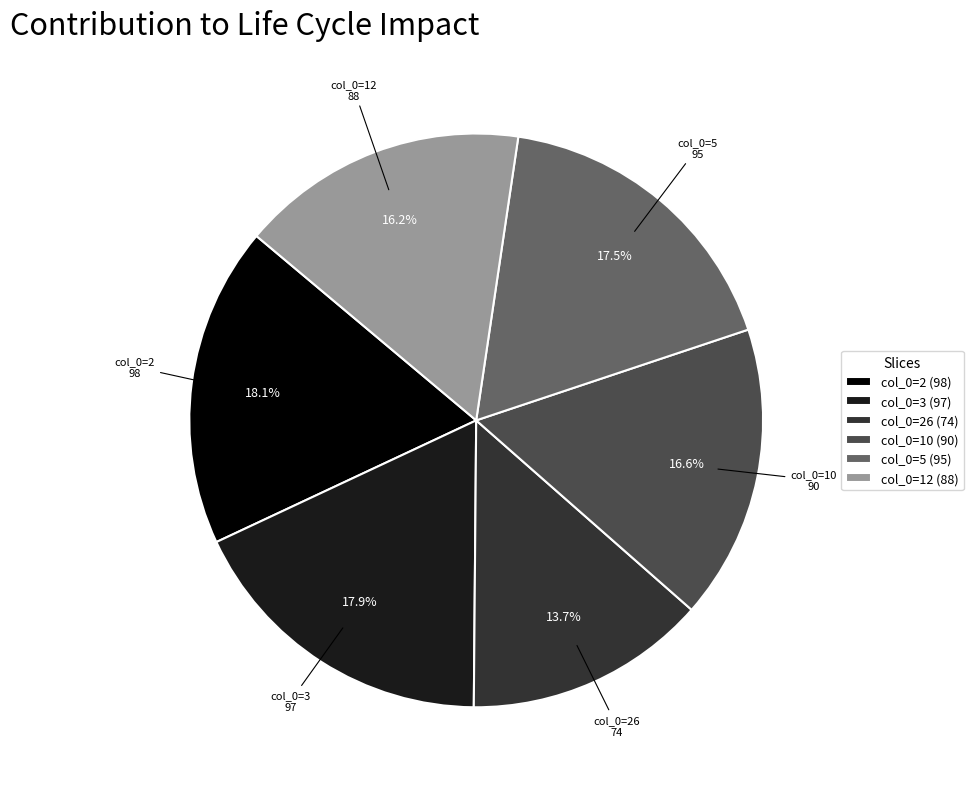

What percentage do col_0=10 and col_0=3 together represent?

34.5%